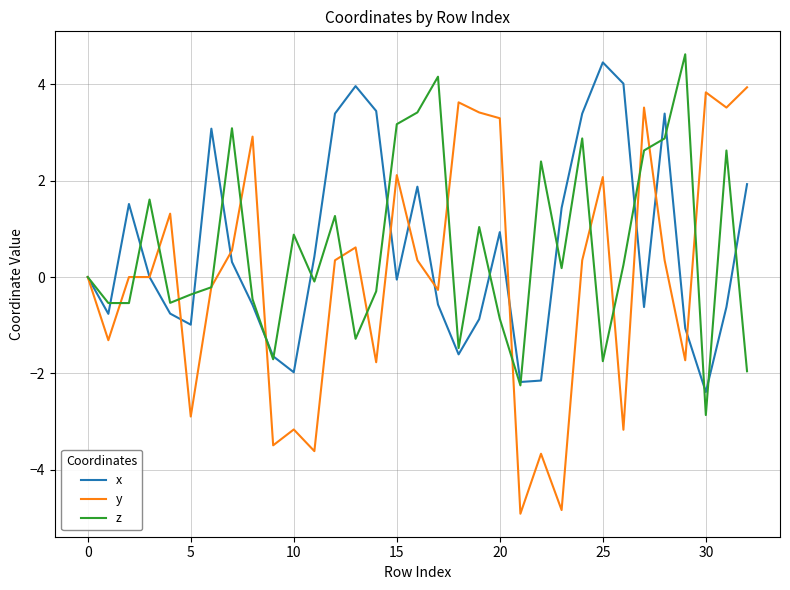

Which series has the largest range (max minus min)?

y